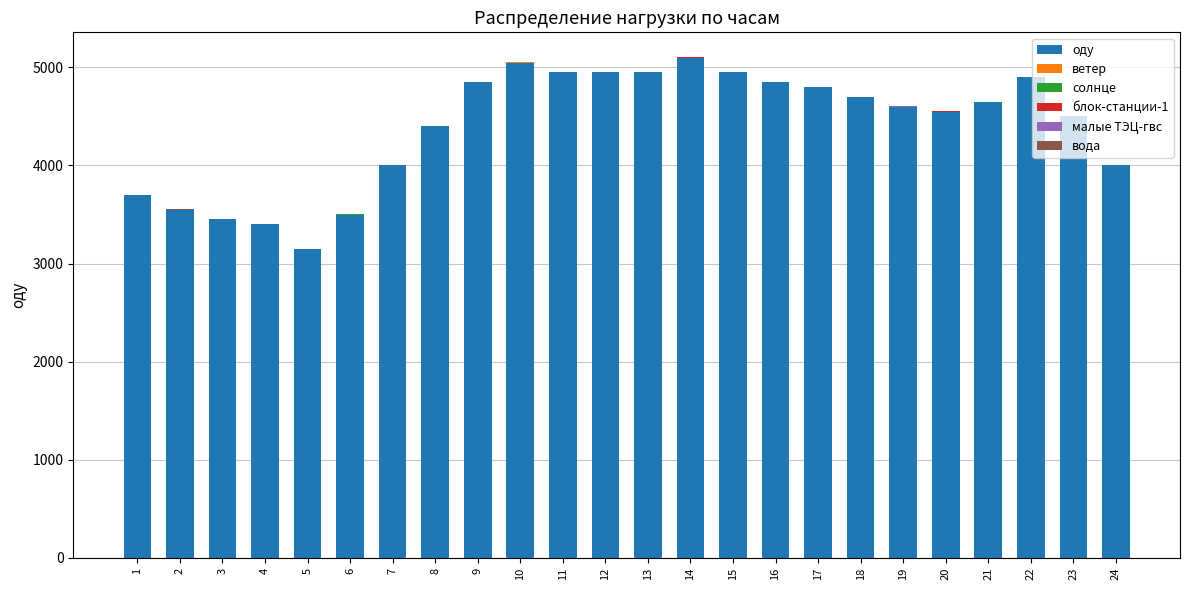

How many data points does each series have?

24